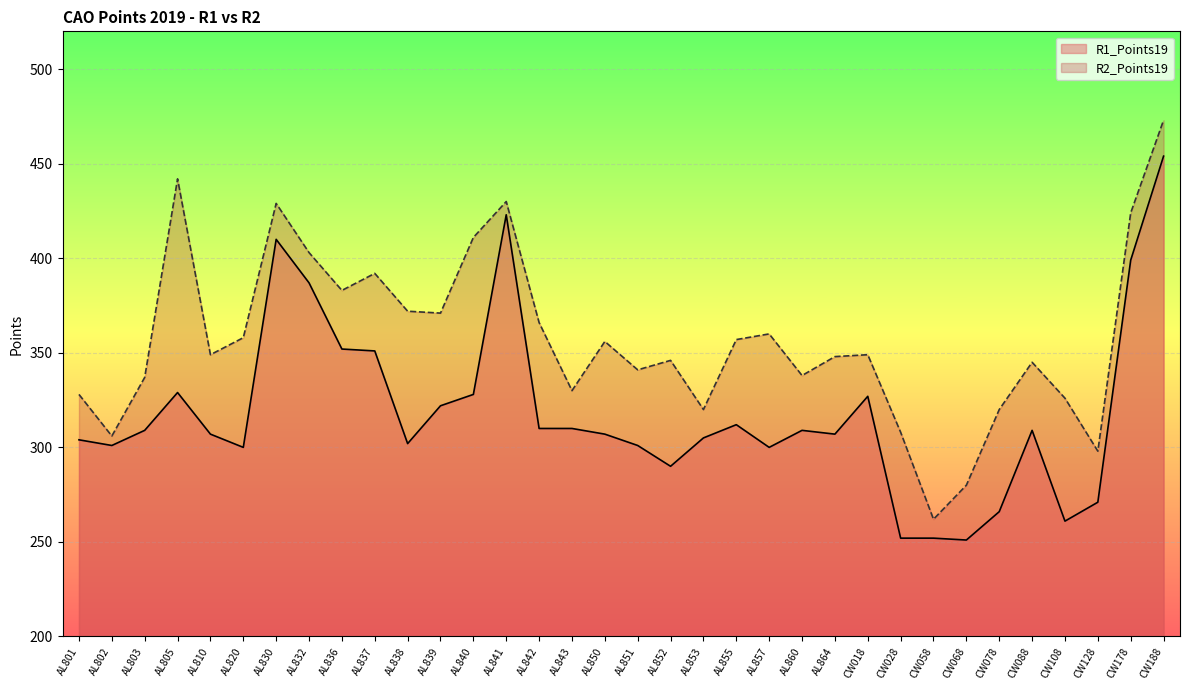

What is the difference between the maximum and minimum values in the R1_Points19 series?

203